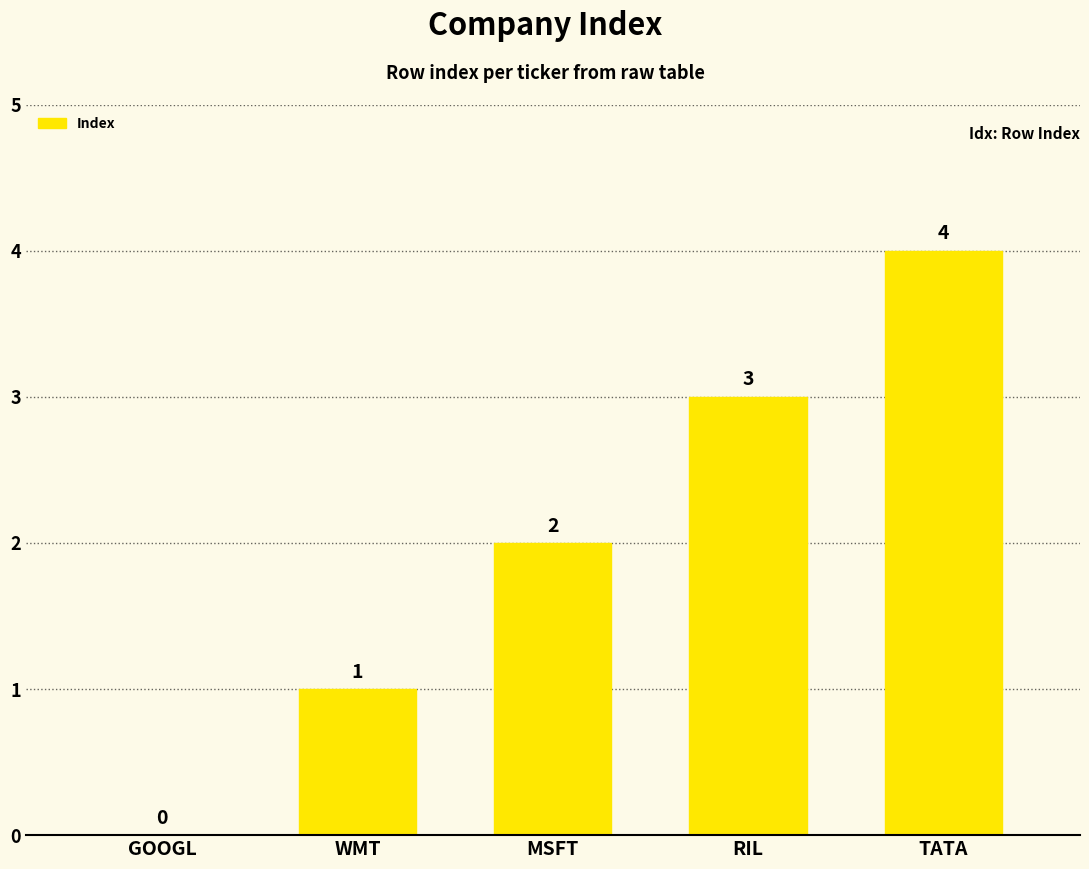

What is the change in value from MSFT to TATA?

+2